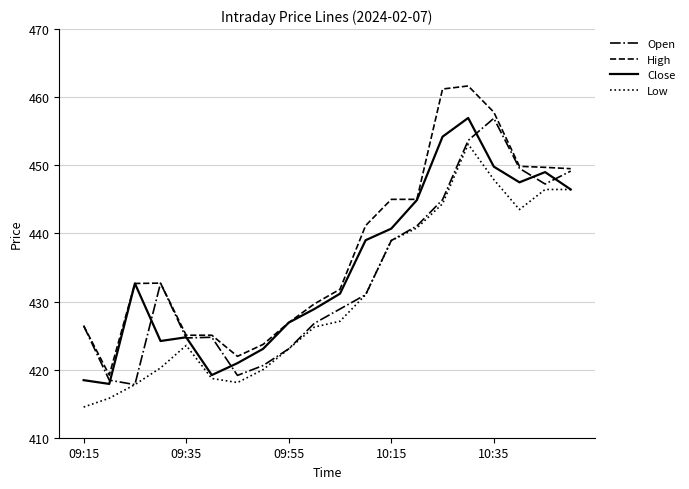

What is the minimum value for Open?

417.8